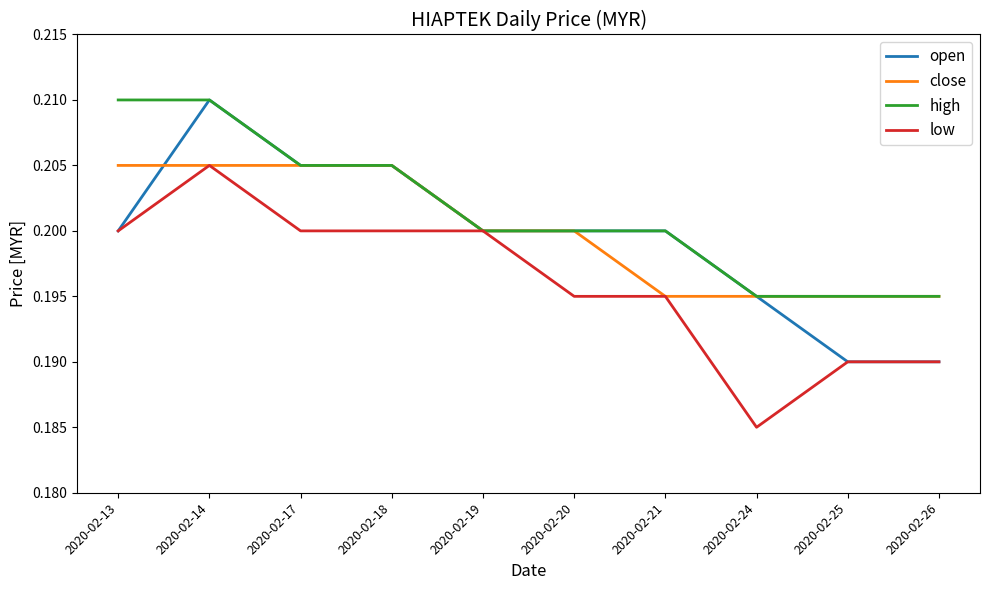

Which series has the largest total across all categories?

high